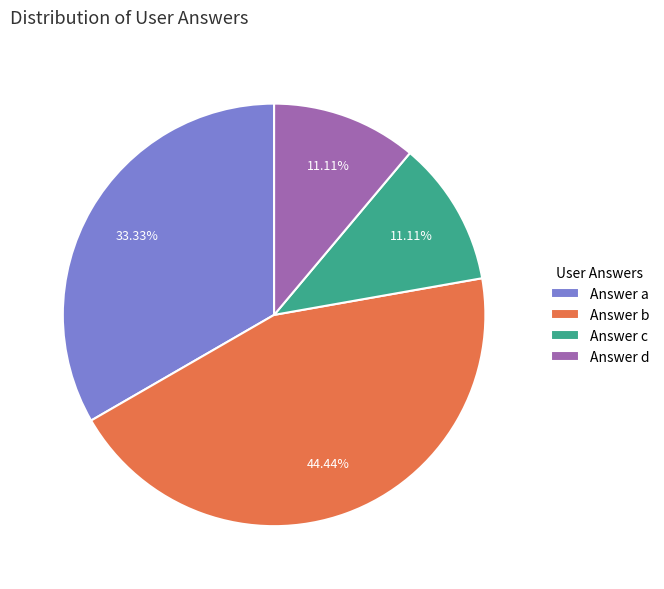

Which category has the biggest portion of the pie?

Answer b